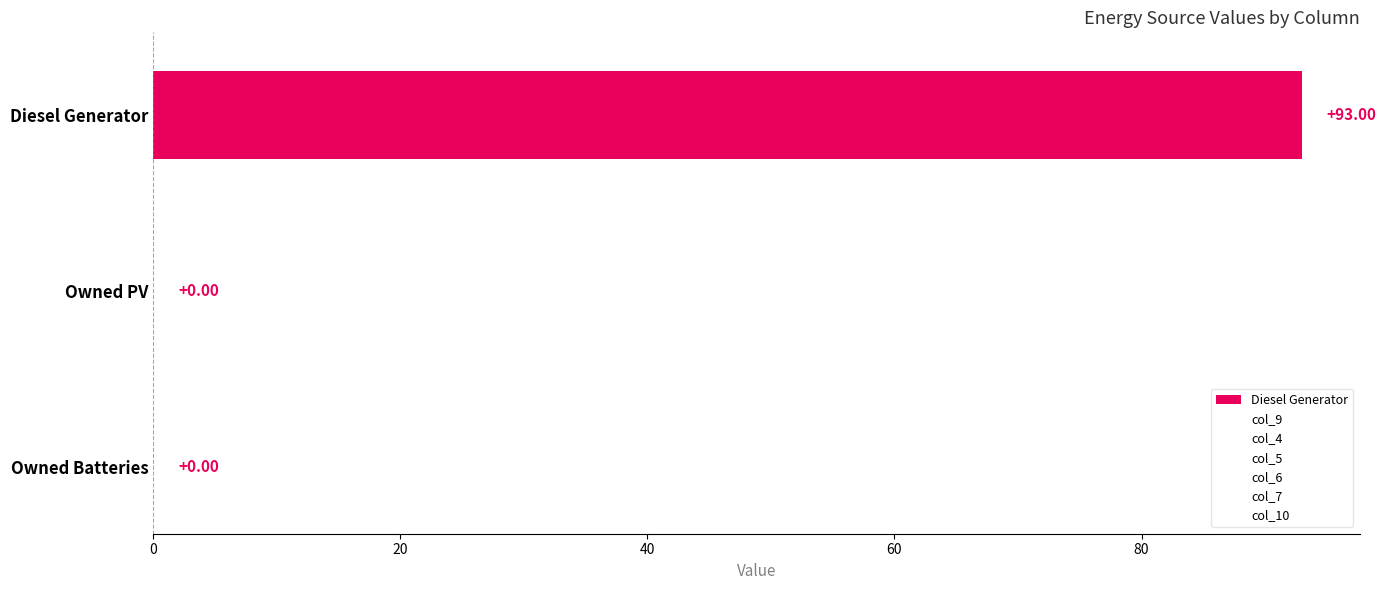

At 0, list the series in order from smallest to largest.

col_6, col_7, col_5, col_10, col_4, col_9